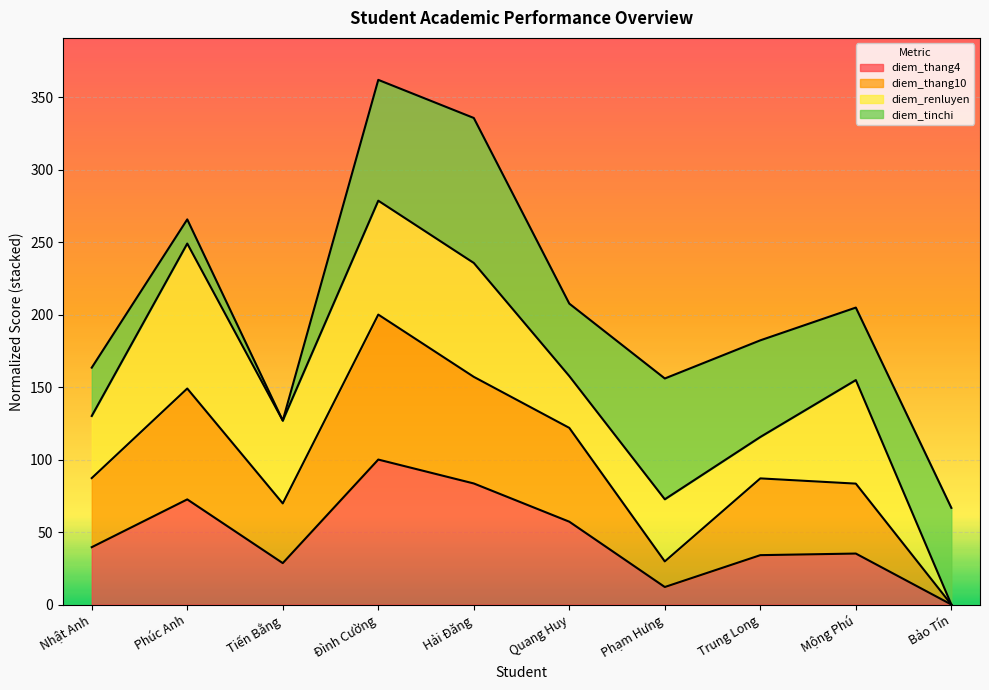

At which label does diem_thang4 reach its minimum?

Bảo Tín